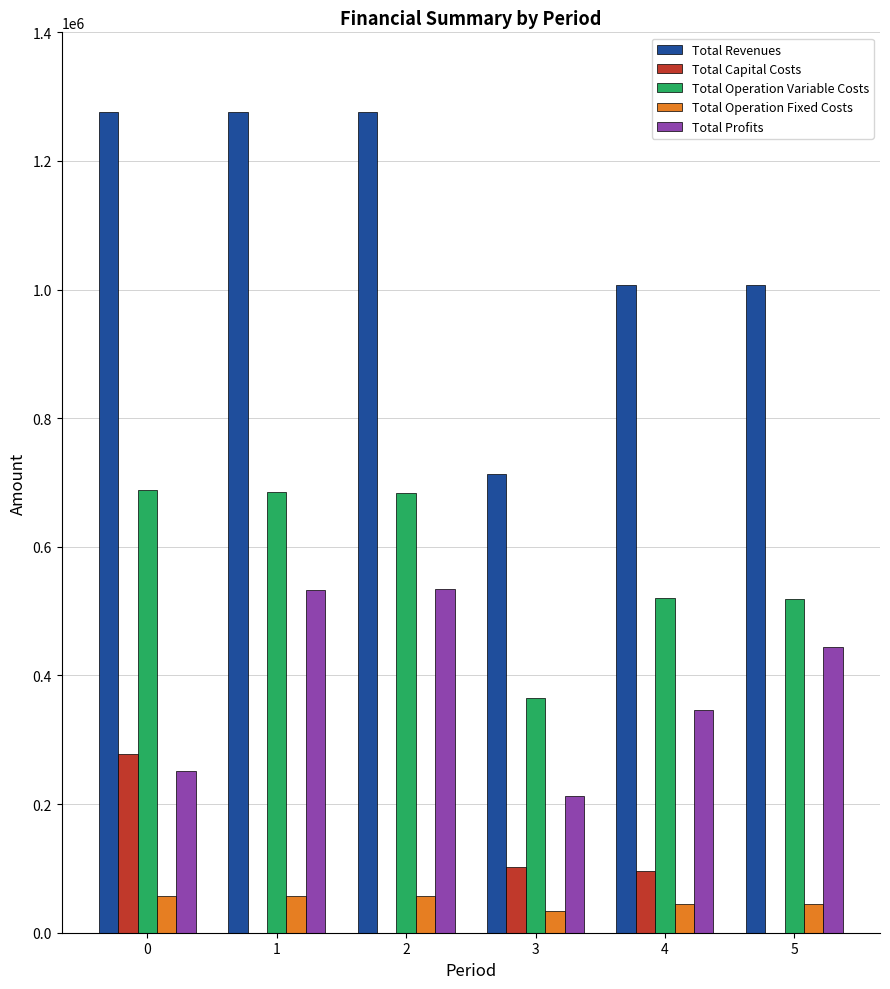

What are all the series names shown in the legend?

Total Revenues, Total Capital Costs, Total Operation Variable Costs, Total Operation Fixed Costs, Total Profits